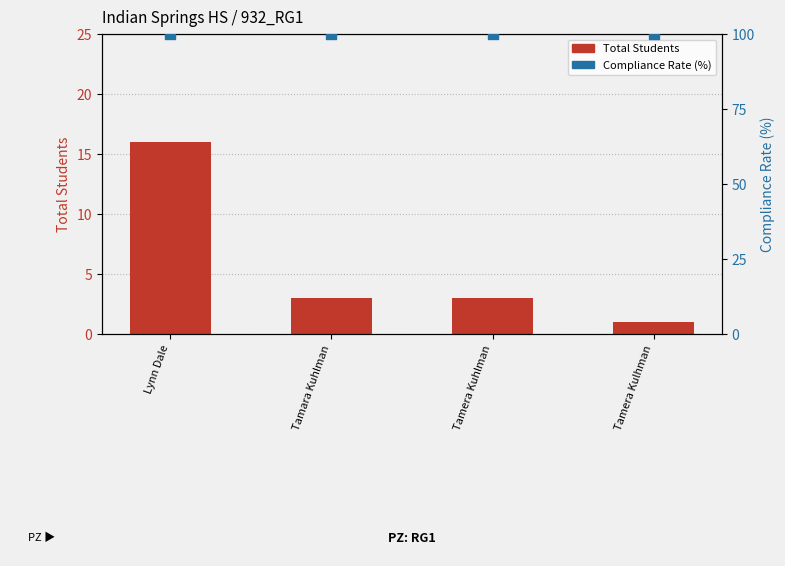

Which series contains the highest Y value?

Compliance Rate (%)